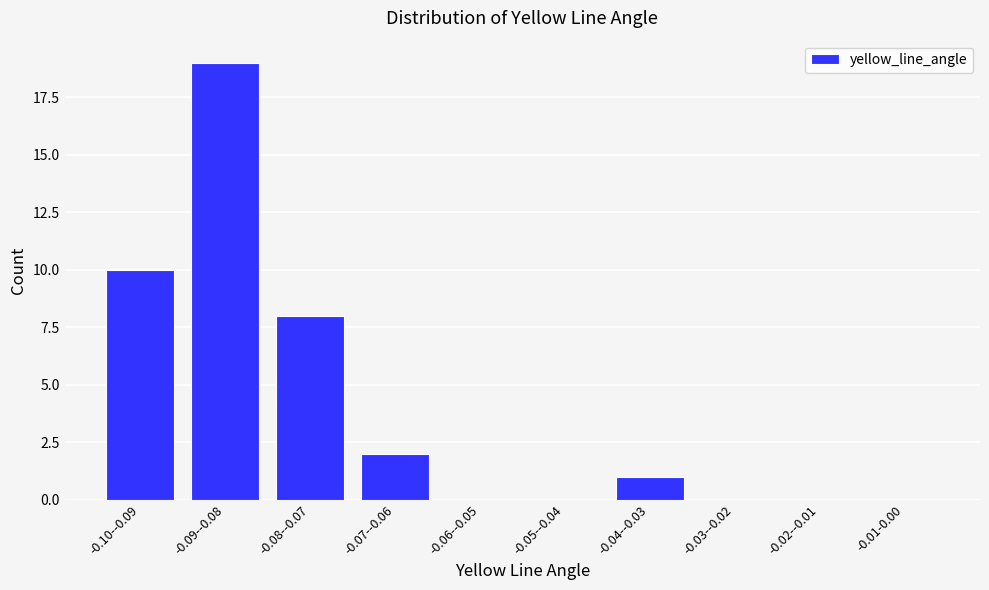

Reading left to right, transcribe all the data shown in this chart.

-0.10--0.09=10	-0.09--0.08=19	-0.08--0.07=8	-0.07--0.06=2	-0.06--0.05=0	-0.05--0.04=0	-0.04--0.03=1	-0.03--0.02=0	-0.02--0.01=0	-0.01-0.00=0